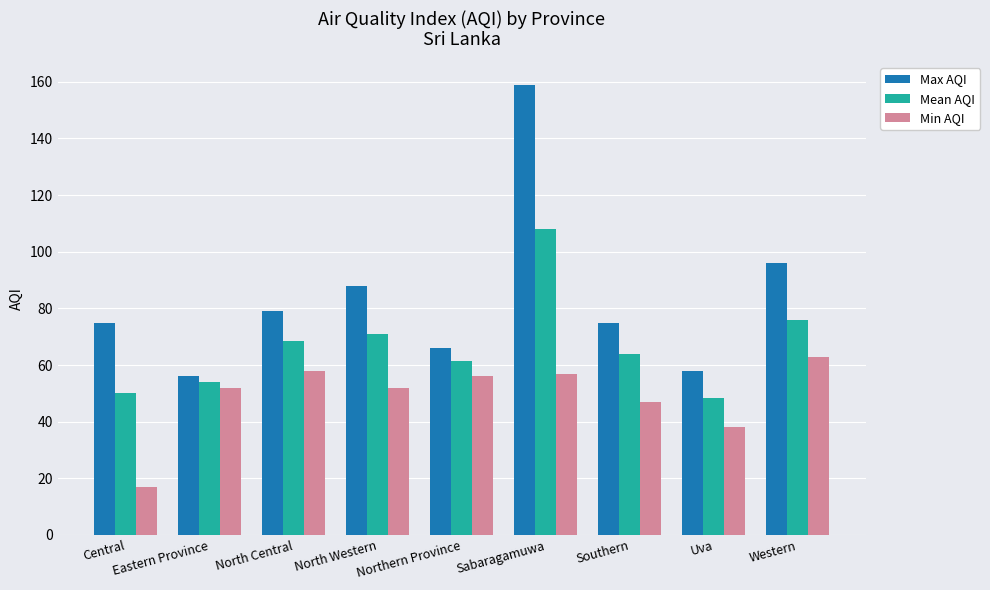

Reading right to left, transcribe all the data shown in this chart.

Max AQI: Western=96.0	Uva=58.0	Southern=75.0	Sabaragamuwa=159.0	Northern Province=66.0	North Western=88.0	North Central=79.0	Eastern Province=56.0	Central=75.0
Mean AQI: Western=76.0	Uva=48.3	Southern=63.8	Sabaragamuwa=108.0	Northern Province=61.5	North Western=71.0	North Central=68.5	Eastern Province=54.0	Central=50.2
Min AQI: Western=63.0	Uva=38.0	Southern=47.0	Sabaragamuwa=57.0	Northern Province=56.0	North Western=52.0	North Central=58.0	Eastern Province=52.0	Central=17.0